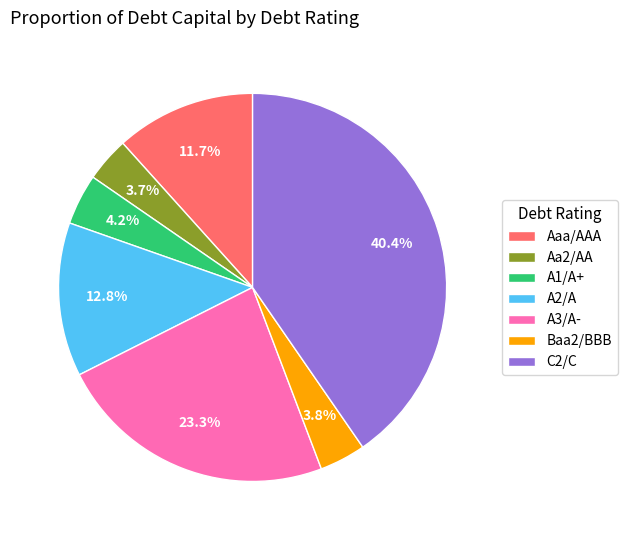

To the nearest percent, what portion does Baa2/BBB represent?

4%